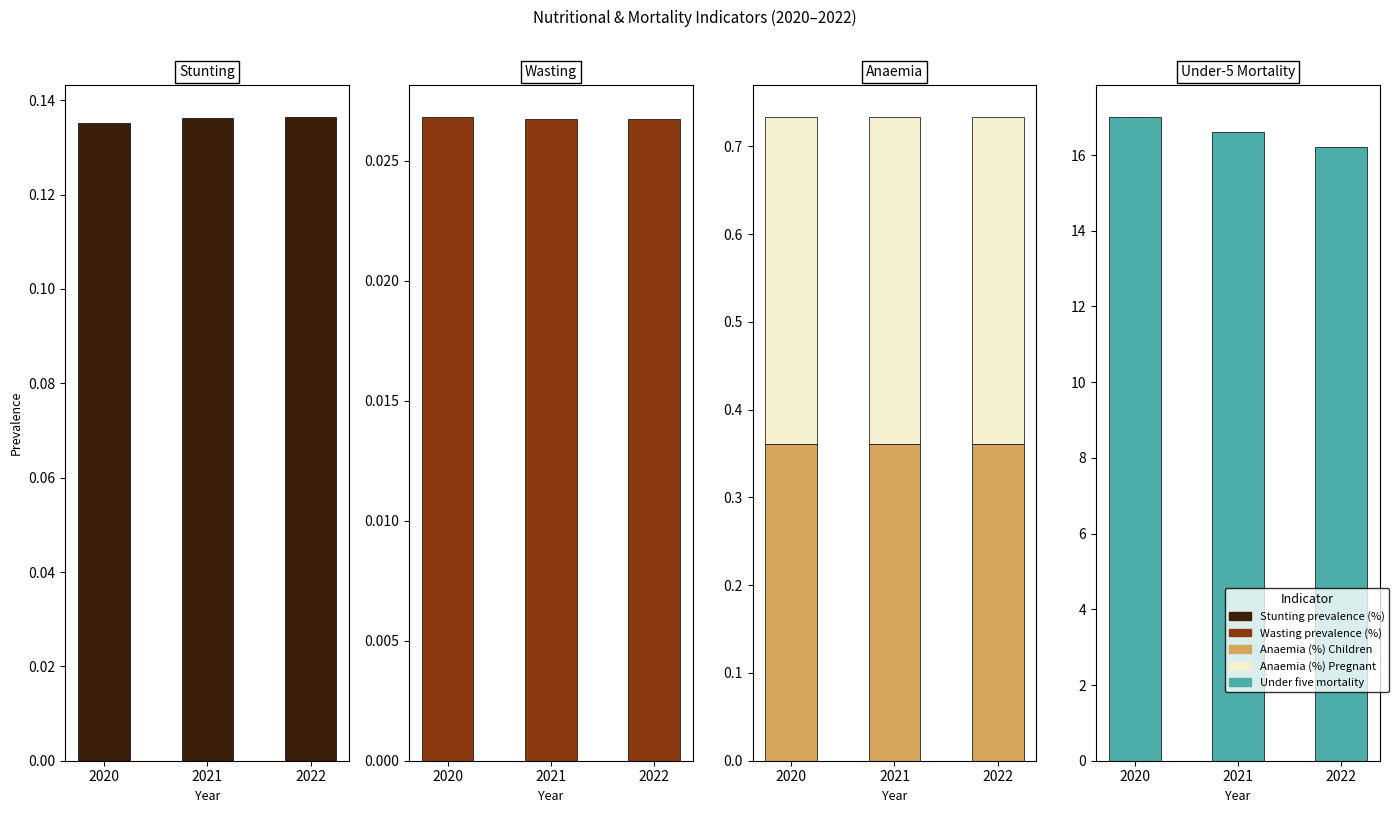

What is the average value of the Under five mortality series?

16.6